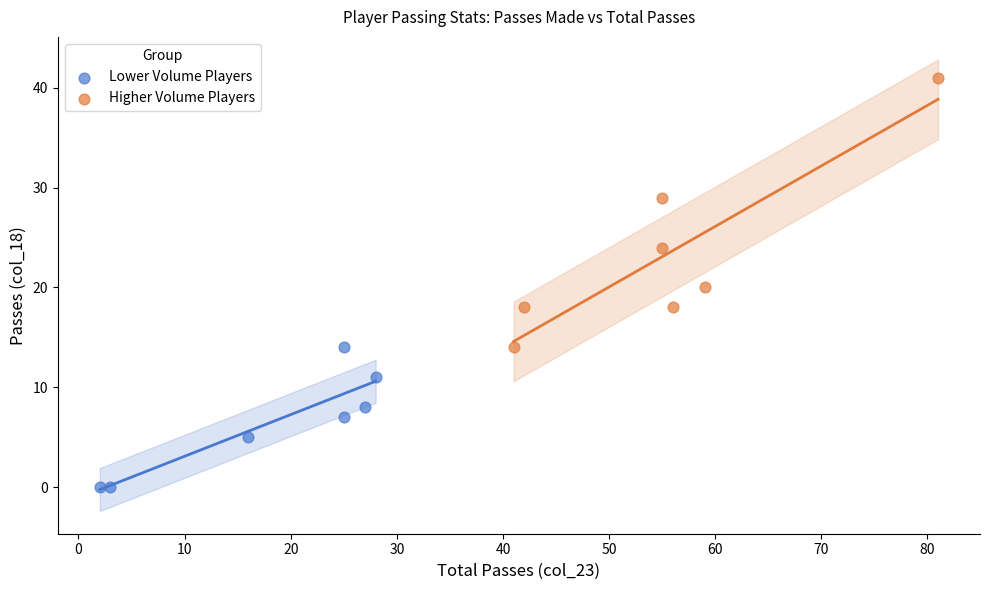

Which series reaches the minimum Y coordinate?

Lower Volume Players